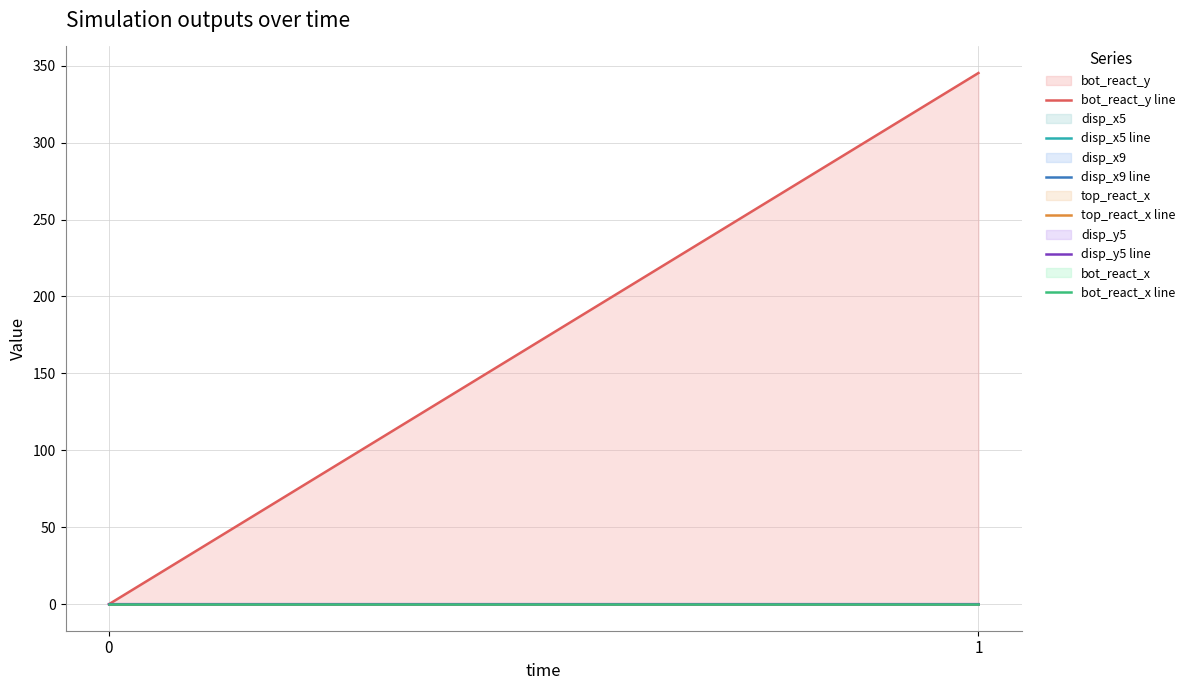

What is the maximum value for bot_react_y line?

345.3